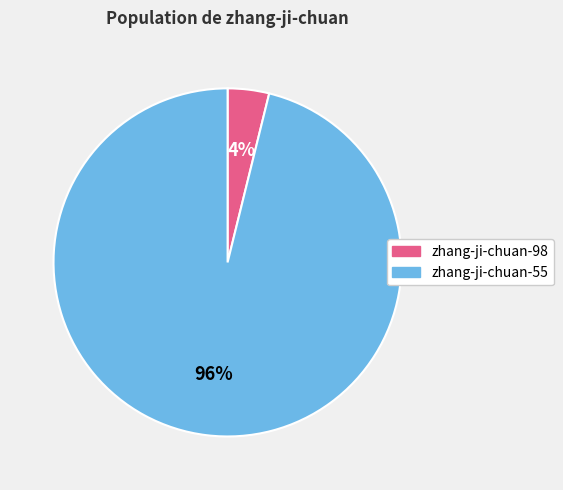

Which slice is the smallest?

zhang-ji-chuan-98